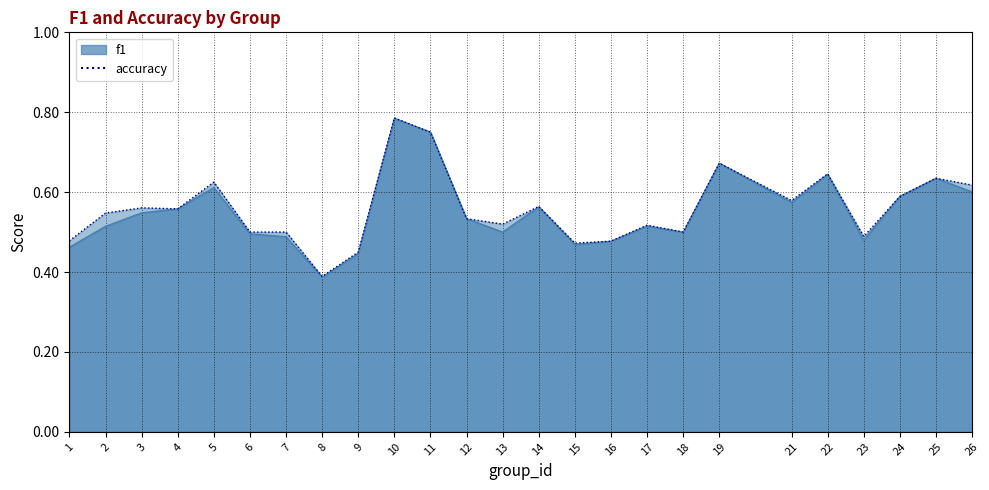

True or false: accuracy and f1 cross at least once.

False